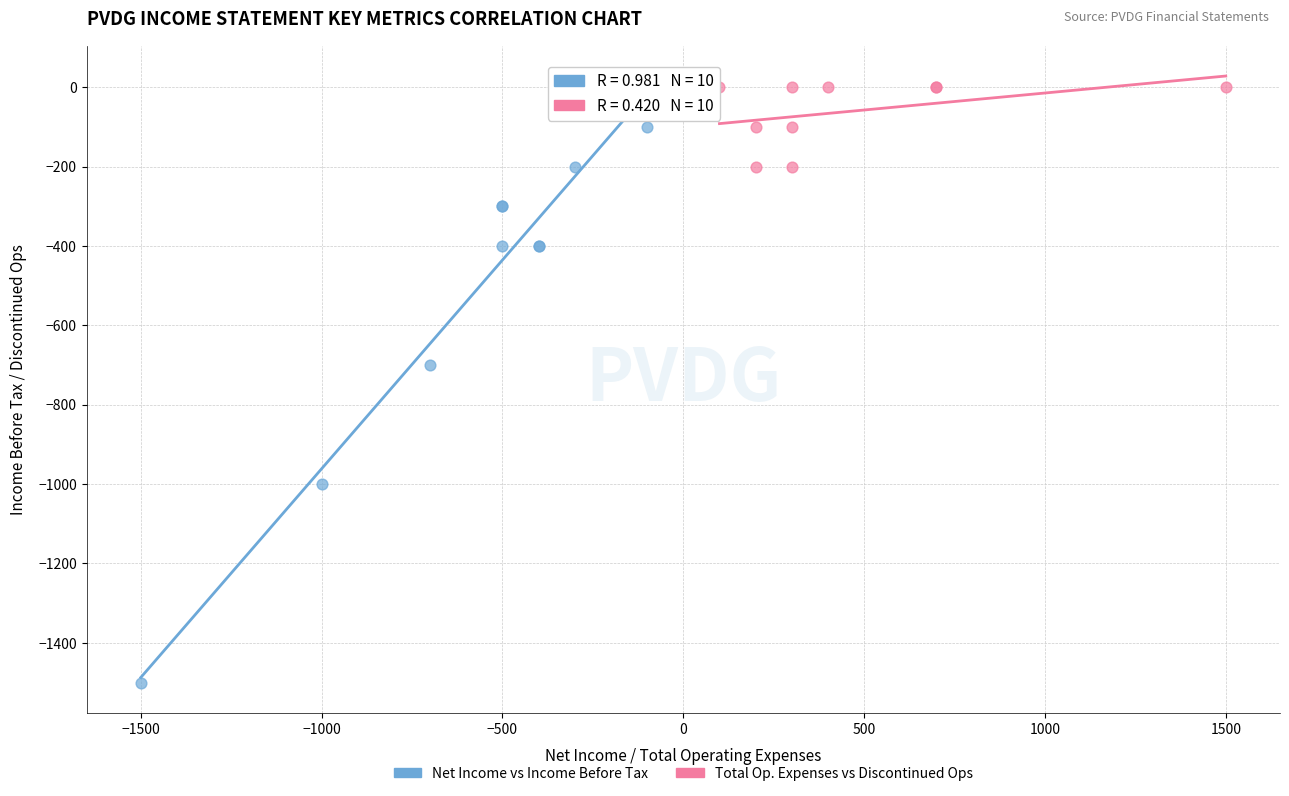

Which series contains the highest Y value?

Total Op. Expenses vs Discontinued Ops